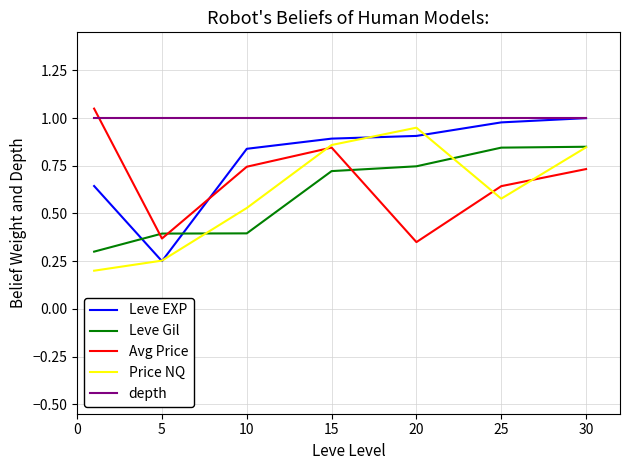

How many lines are shown in the chart?

5